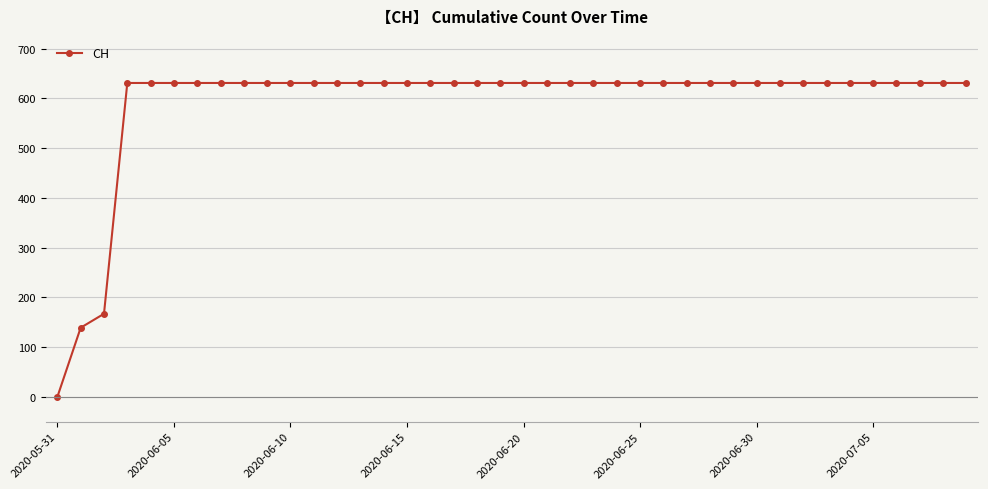

How many categories are shown in the chart?

40